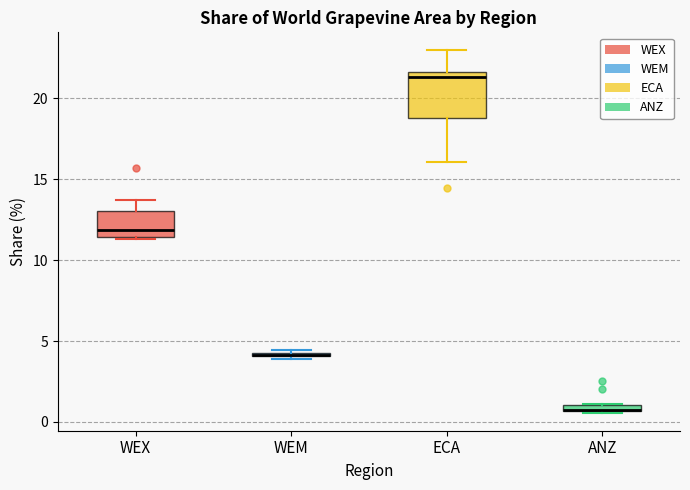

Which box is the tallest, from its lower edge to its upper edge?

ECA